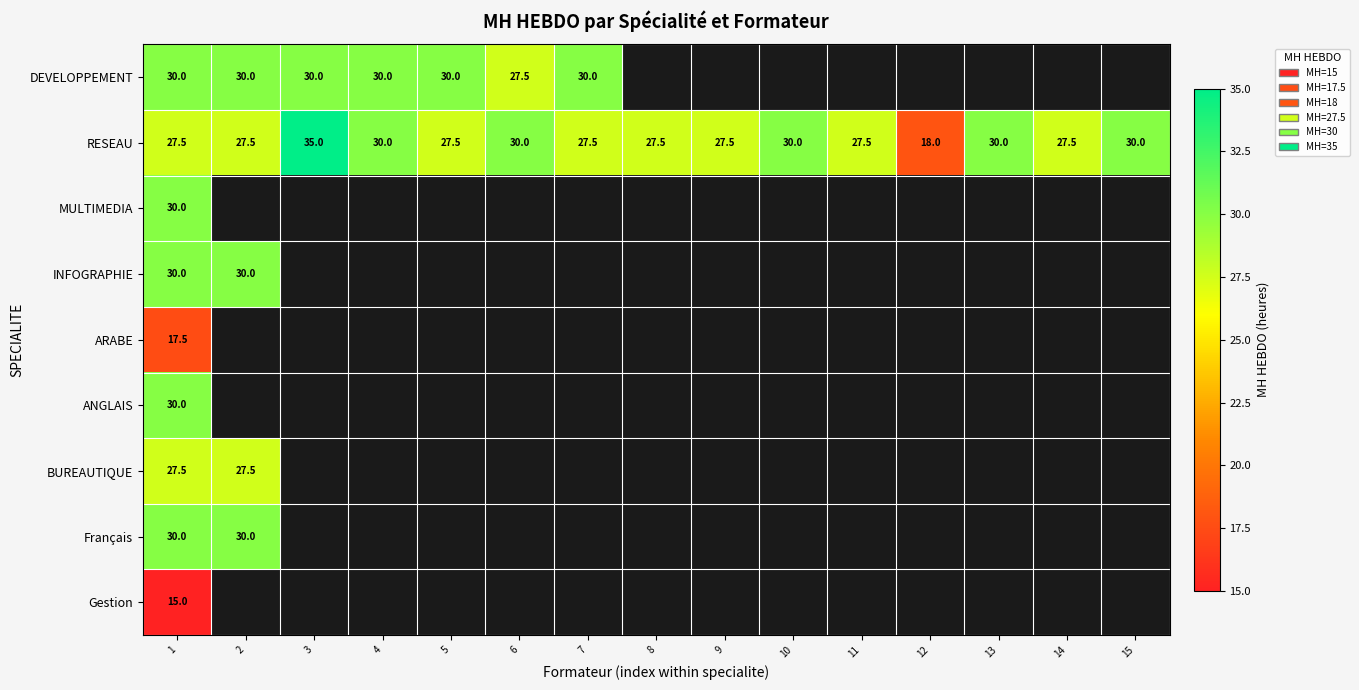

Is the value of RESEAU at 3 greater than the value of INFOGRAPHIE at 1?

Yes